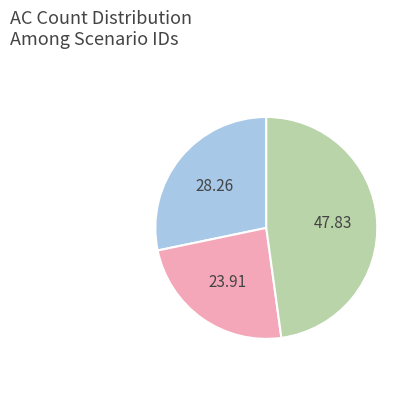

Is there a majority slice in this chart?

No